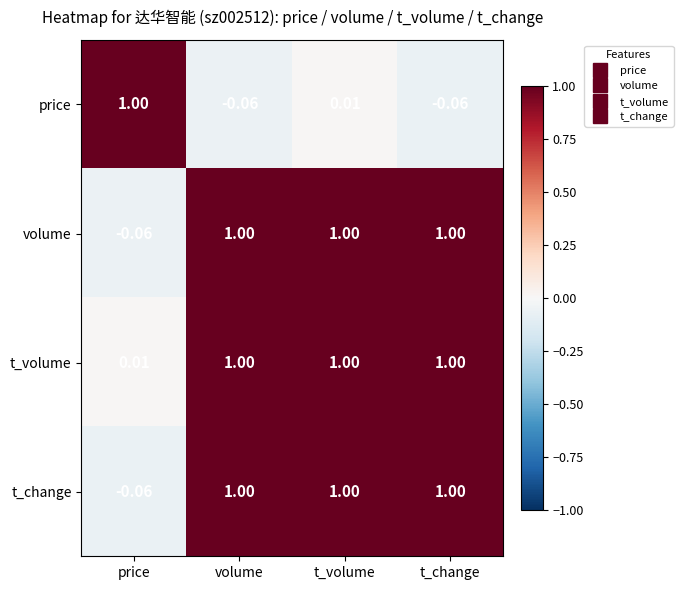

Count the number of categories in the chart.

4